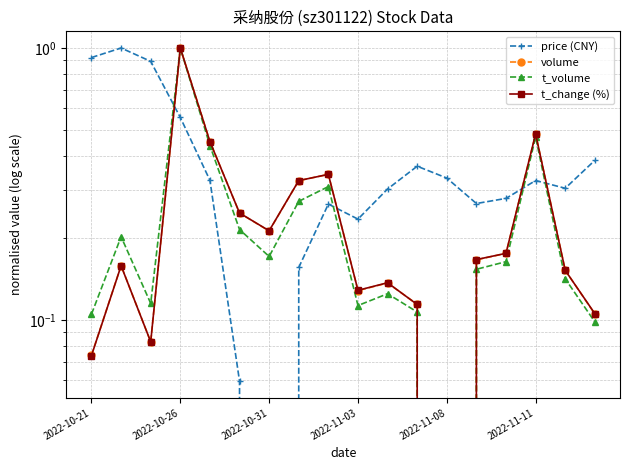

Reading left to right, list all the values displayed in this chart.

price (CNY): 0.9	1.0	0.9	0.6	0.3	0.1	0.0	0.2	0.3	0.2	0.3	0.4	0.3	0.3	0.3	0.3	0.3	0.4
volume: 0.1	0.2	0.1	1.0	0.5	0.2	0.2	0.3	0.3	0.1	0.1	0.1	0.0	0.2	0.2	0.5	0.2	0.1
t_volume: 0.1	0.2	0.1	1.0	0.4	0.2	0.2	0.3	0.3	0.1	0.1	0.1	0.0	0.2	0.2	0.5	0.1	0.1
t_change (%): 0.1	0.2	0.1	1.0	0.5	0.2	0.2	0.3	0.3	0.1	0.1	0.1	0.0	0.2	0.2	0.5	0.2	0.1